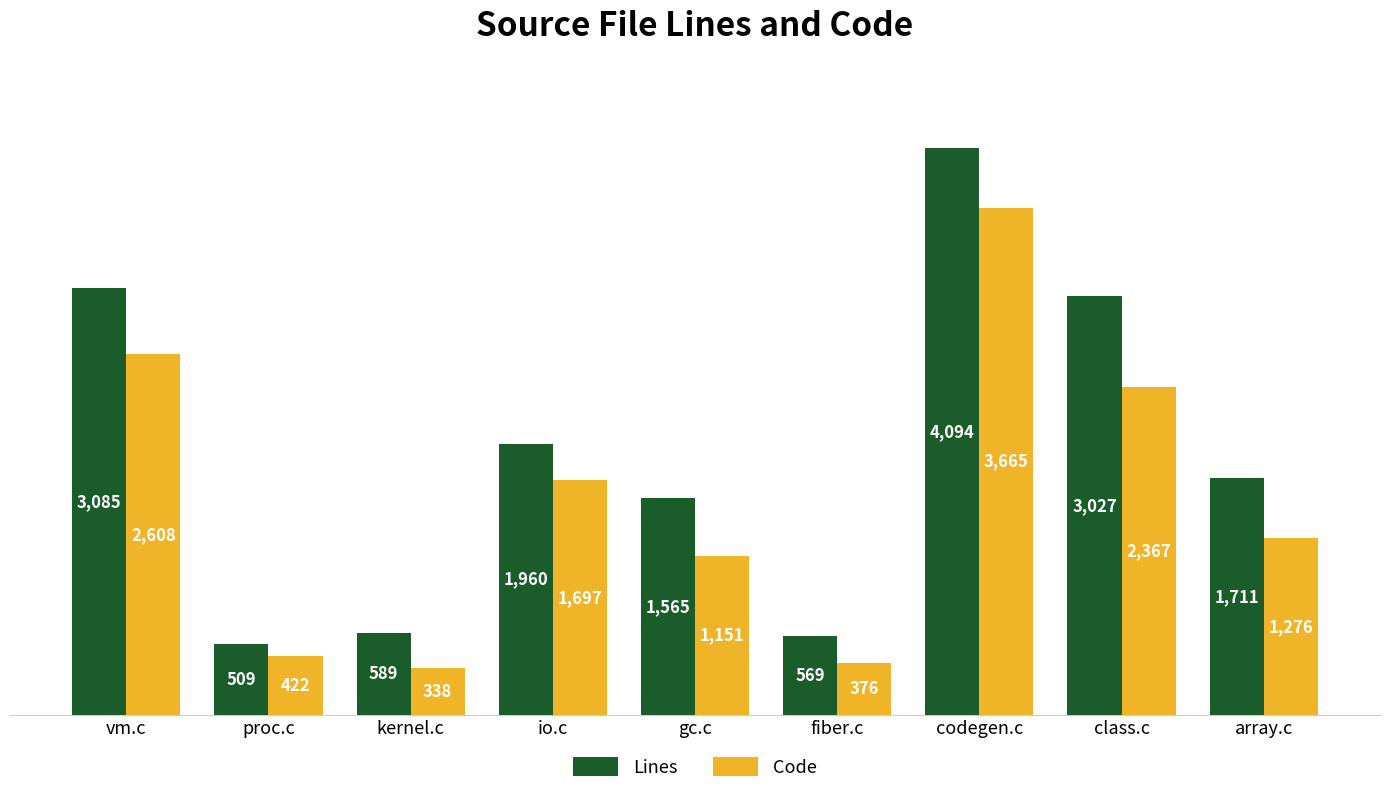

Between codegen.c and array.c, which series saw the biggest shift?

Code